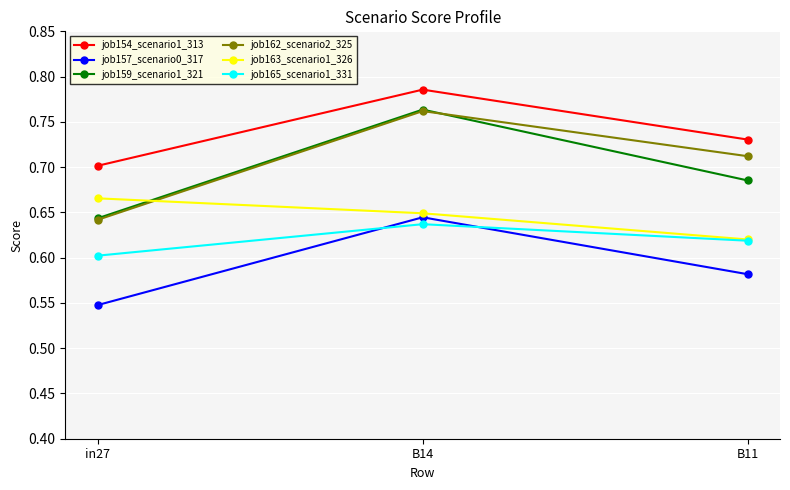

Is it true that job163_scenario1_326 equals 0.3 at B14?

False